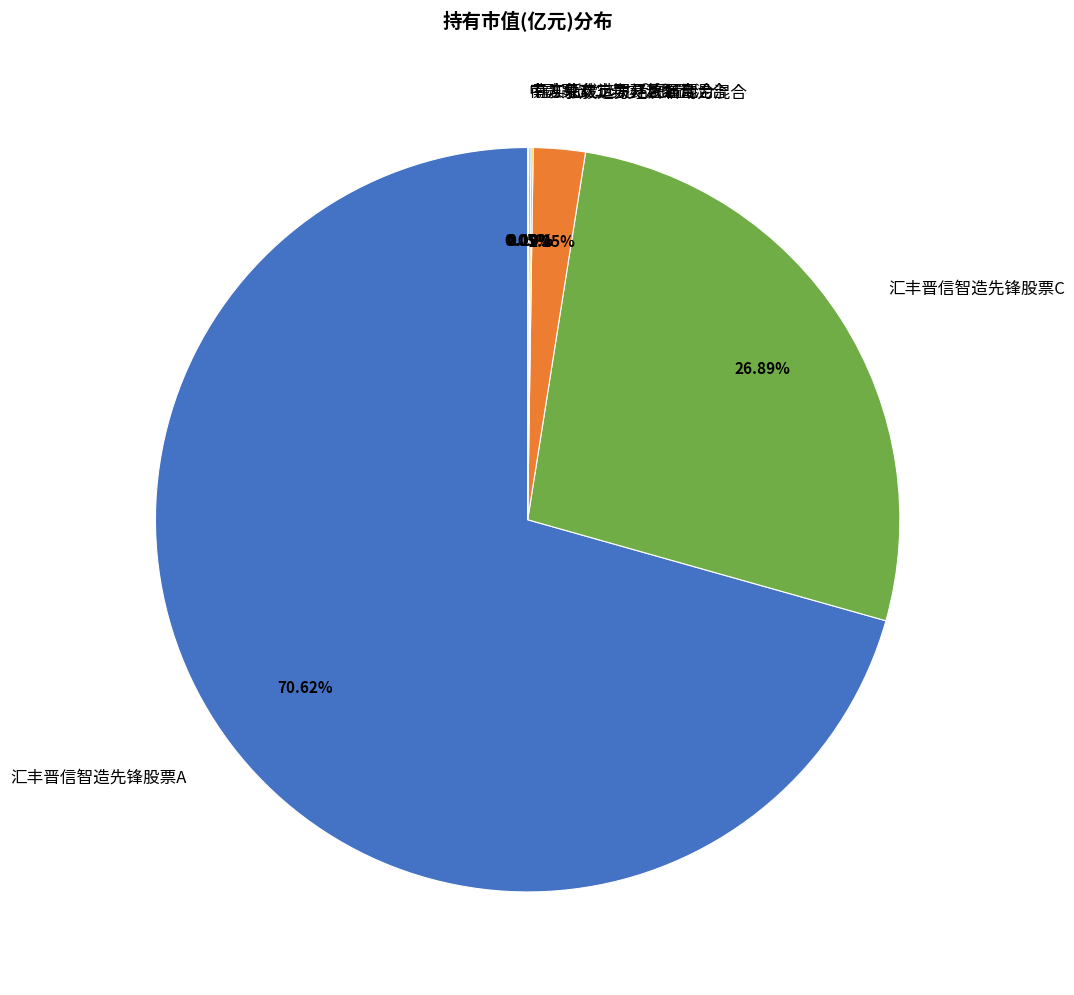

Which category accounts for the majority?

汇丰晋信智造先锋股票A